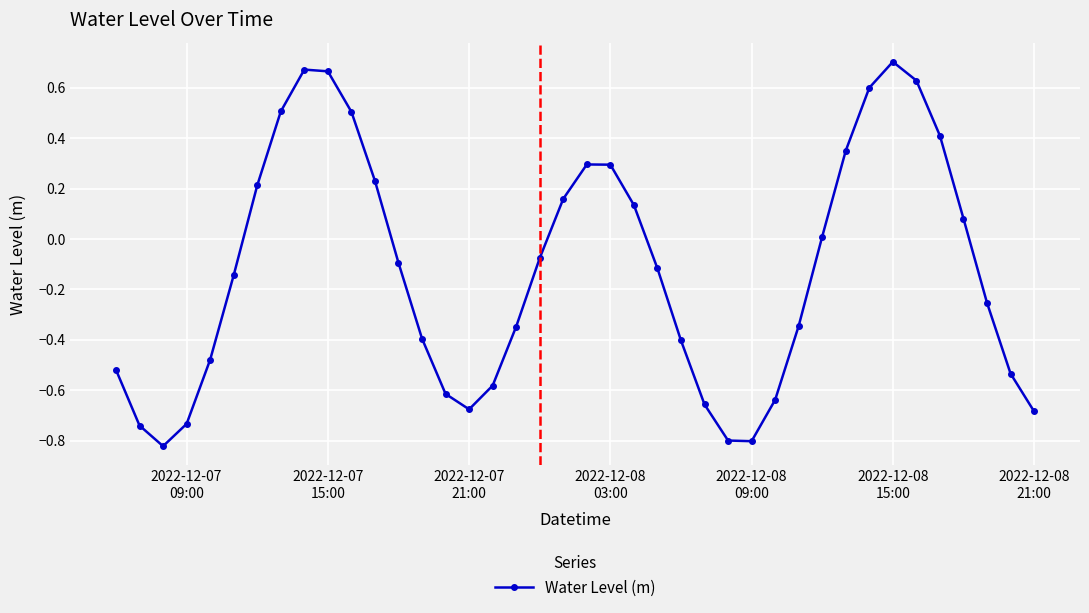

What is the difference between the maximum and second lowest values?

1.5